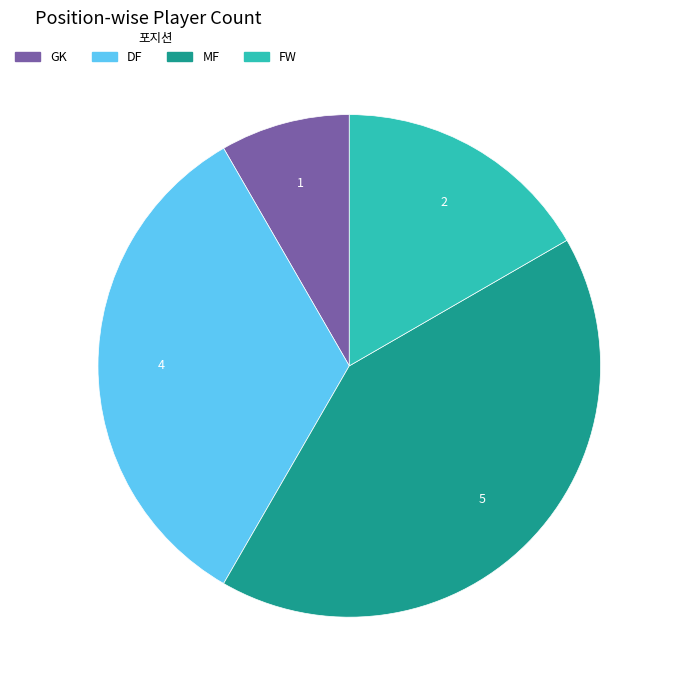

How many segments does this pie chart have?

4